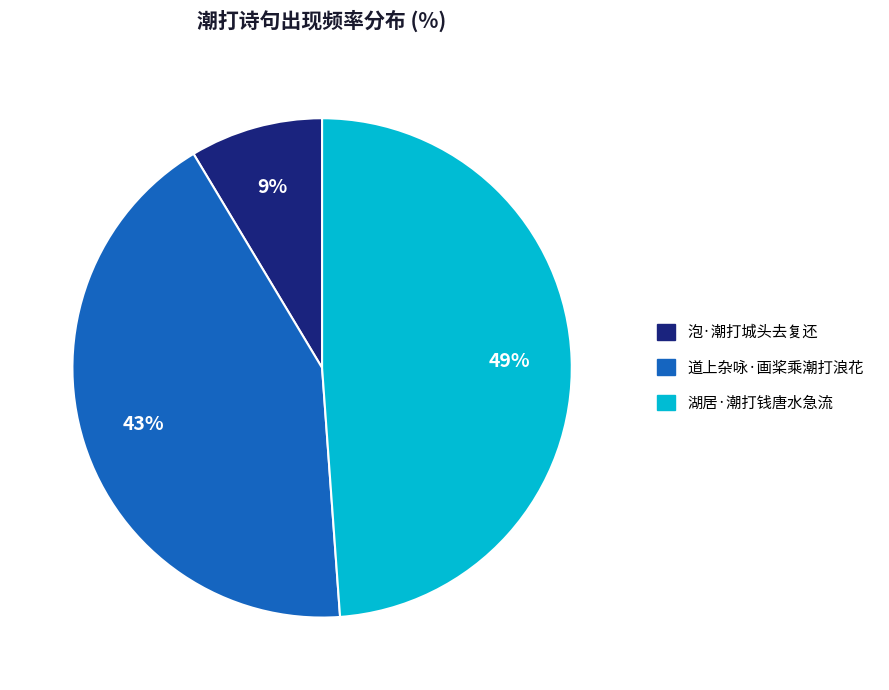

How many segments does this pie chart have?

3